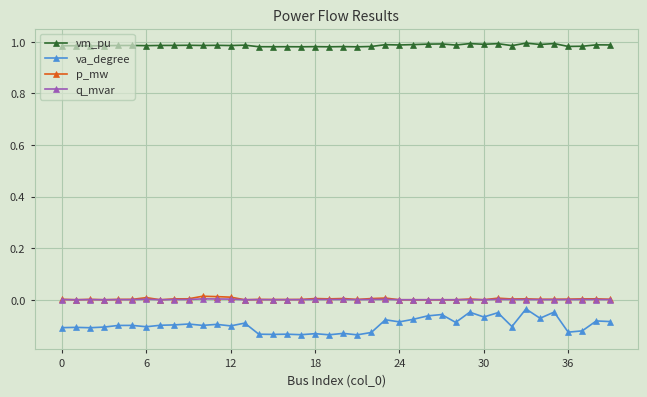

How many series are shown in this chart?

4